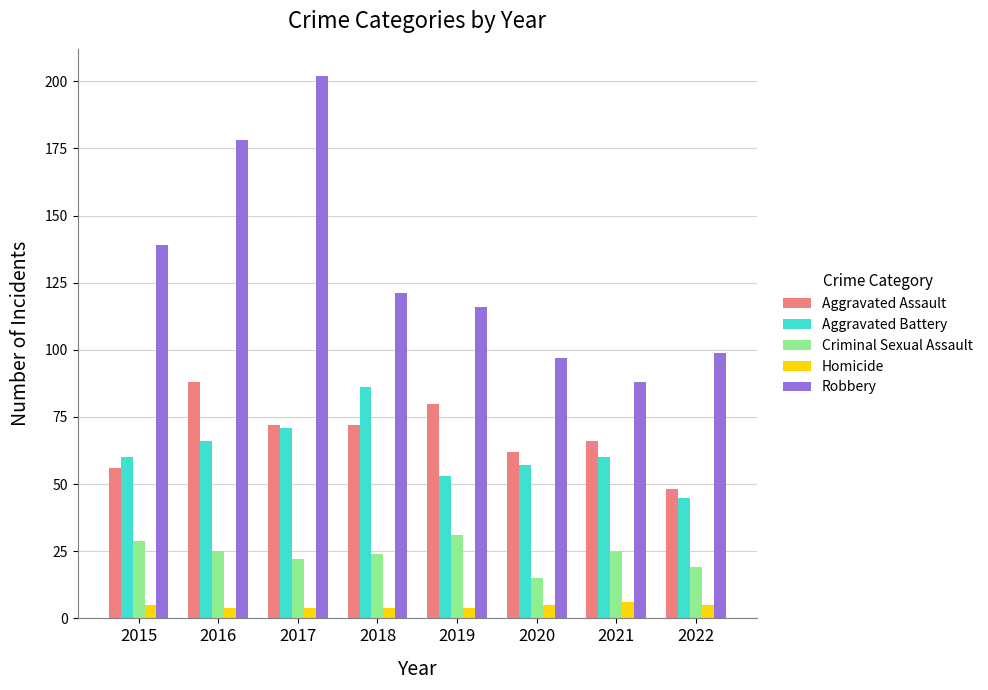

Which series has the largest range (max minus min)?

Robbery